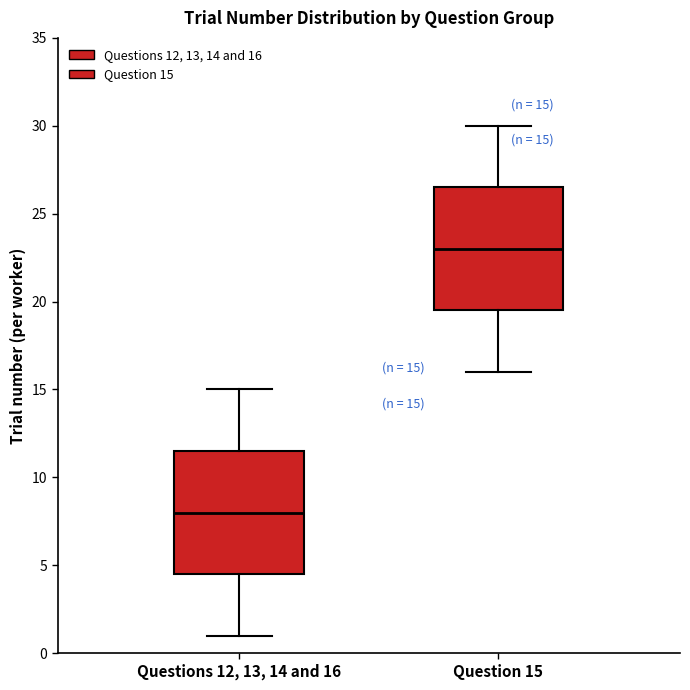

Which box has the lowest median line?

Questions 12, 13, 14 and 16